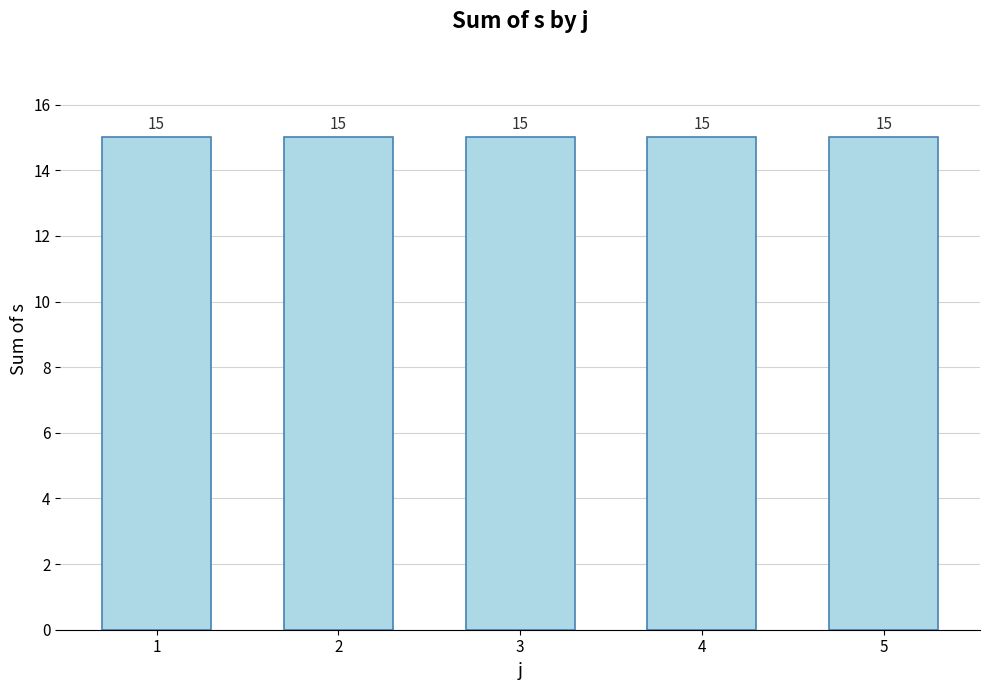

Are the bars horizontal?

No